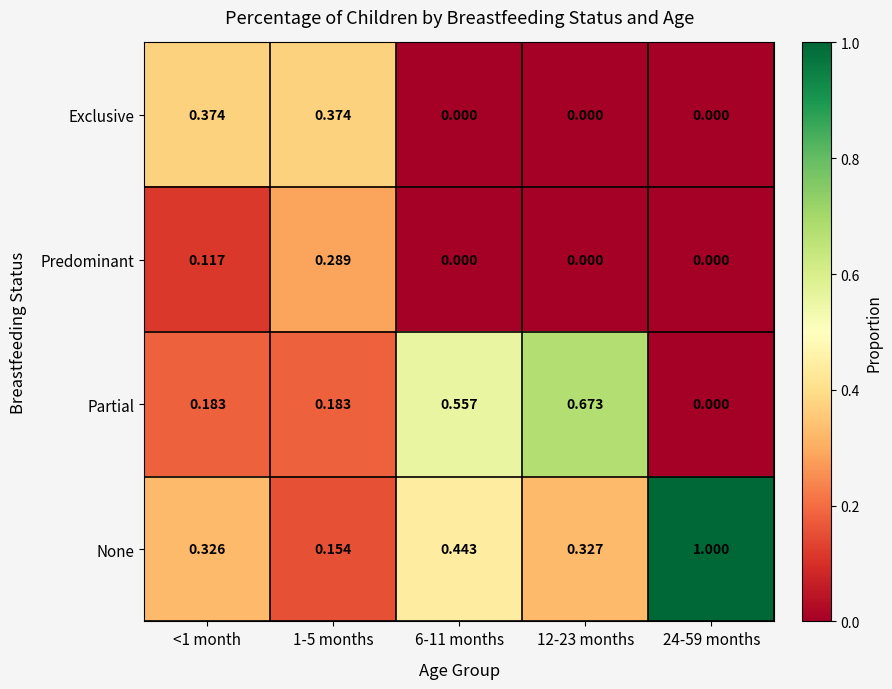

List the series in order of their overall mean, highest first.

None, Partial, Exclusive, Predominant